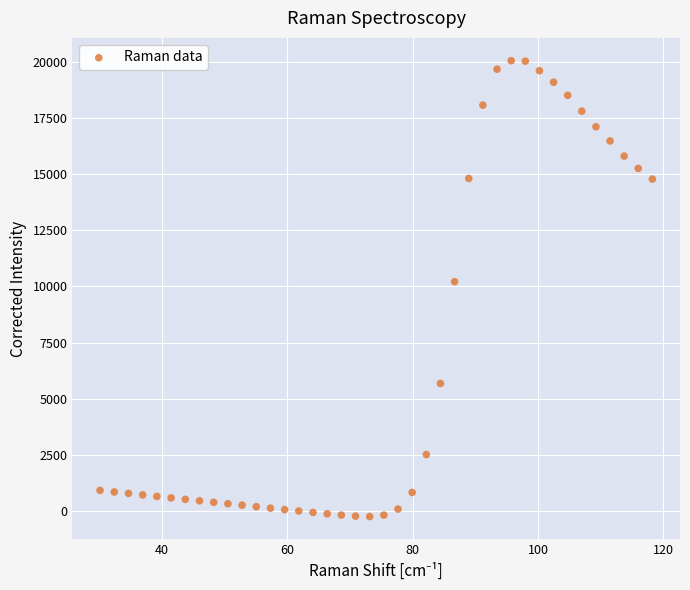

What is the range of X values (max minus min)?

88.2